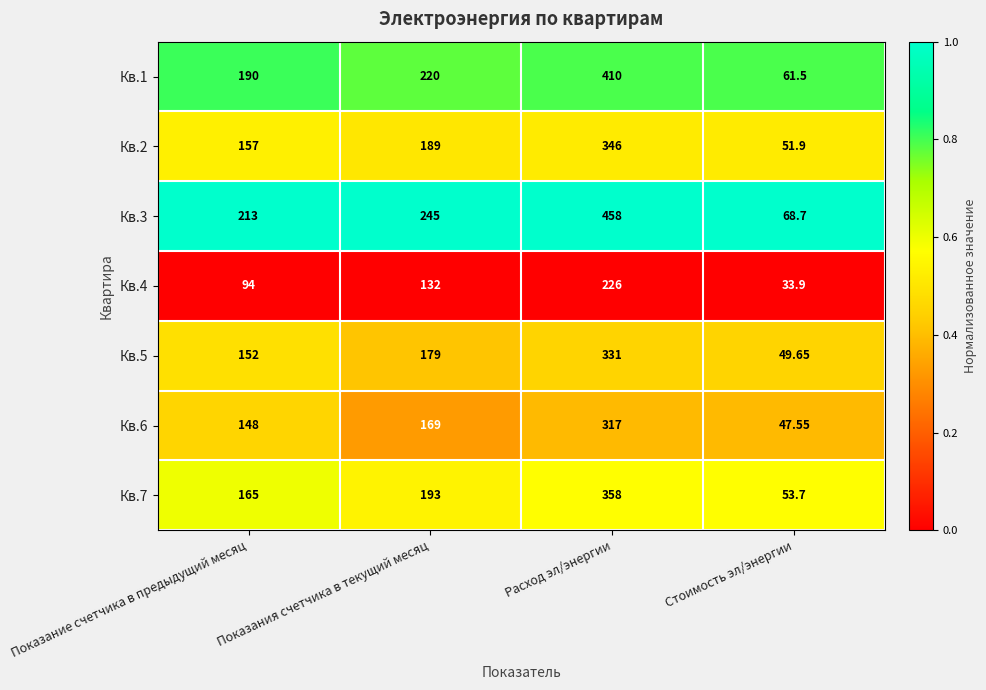

What is the total value across all series at Стоимость эл/энергии?

366.9